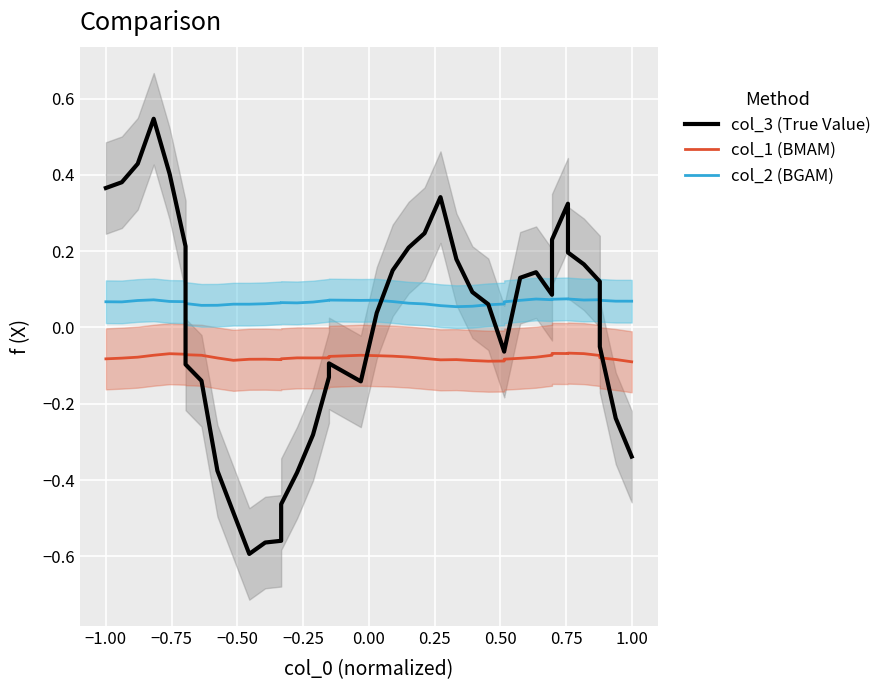

Count the number of data series in this chart.

3